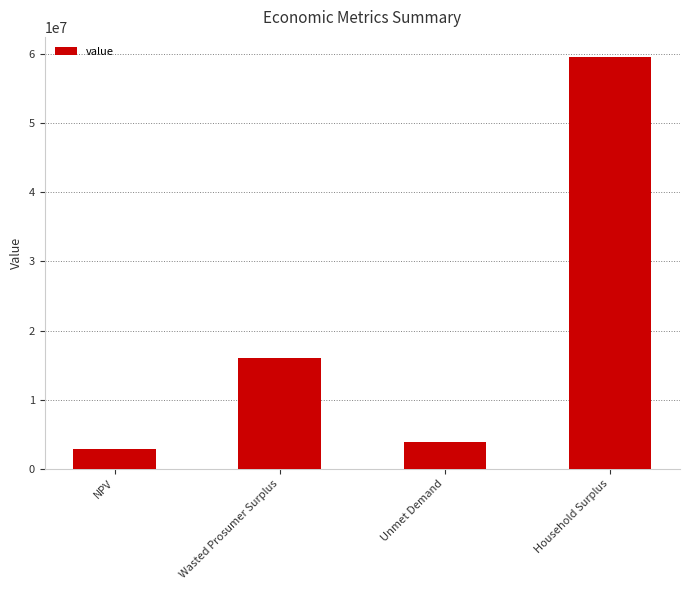

Count the number of values greater than 16052082.

2